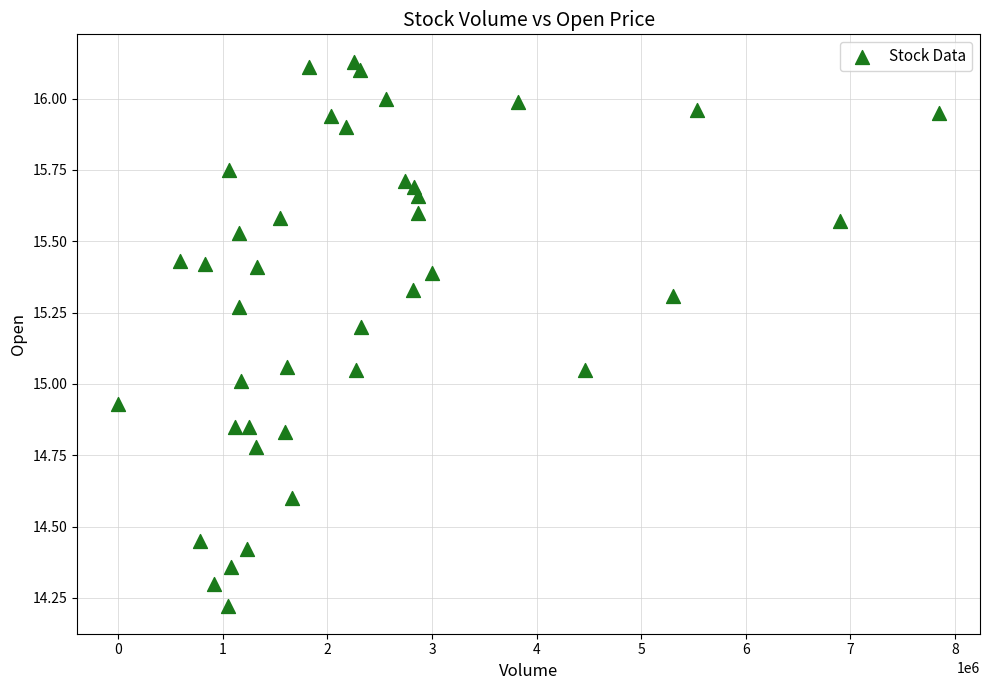

What is the range of Y values (max minus min)?

1.9